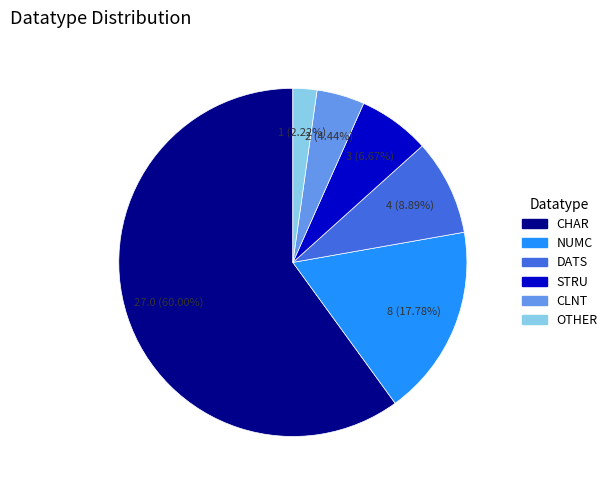

Rank the categories by value from highest to lowest.

CHAR, NUMC, DATS, STRU, CLNT, OTHER